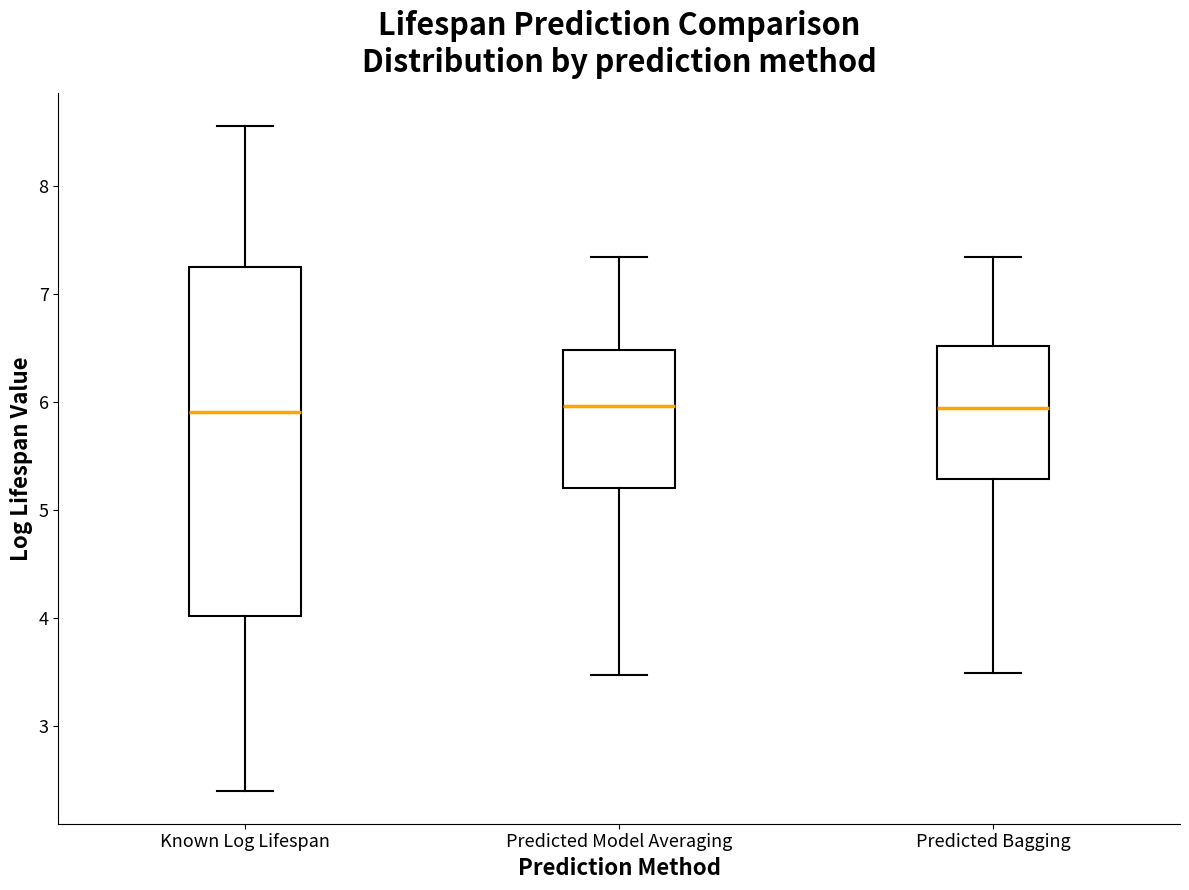

Reading left to right, read every box against the y-axis: the position of its median line, the range the box covers, and the ends of its whiskers. The values are not printed on the chart, so give them approximately, as read against the axis.

Known Log Lifespan: median 5.9, box 4.0 to 7.2, whiskers 2.4 to 8.6
Predicted Model Averaging: median 6.0, box 5.2 to 6.5, whiskers 3.5 to 7.3
Predicted Bagging: median 5.9, box 5.3 to 6.5, whiskers 3.5 to 7.3